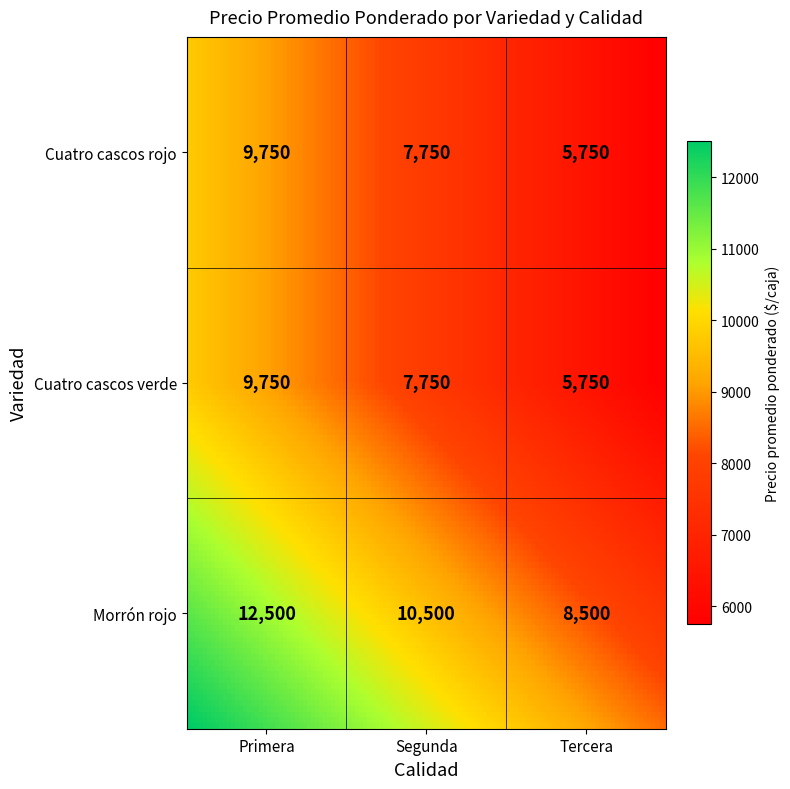

What is the greatest value displayed?

12500